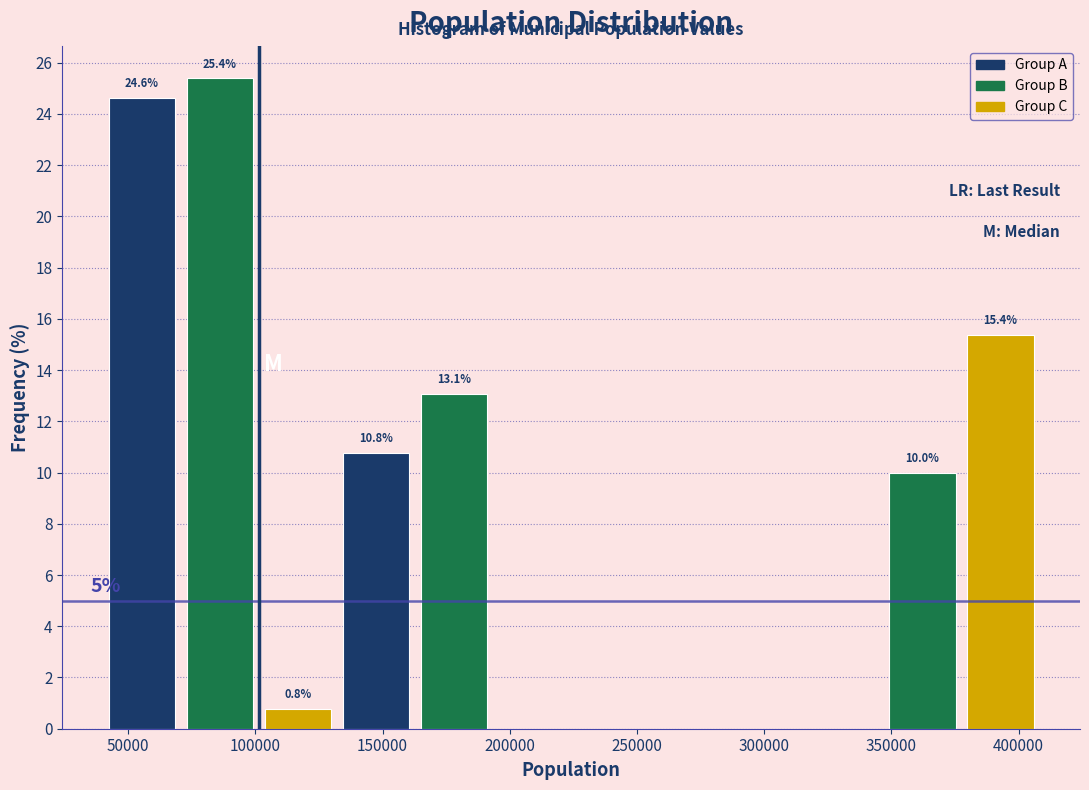

Which range on the x-axis has the tallest bar?

70000 to 100000